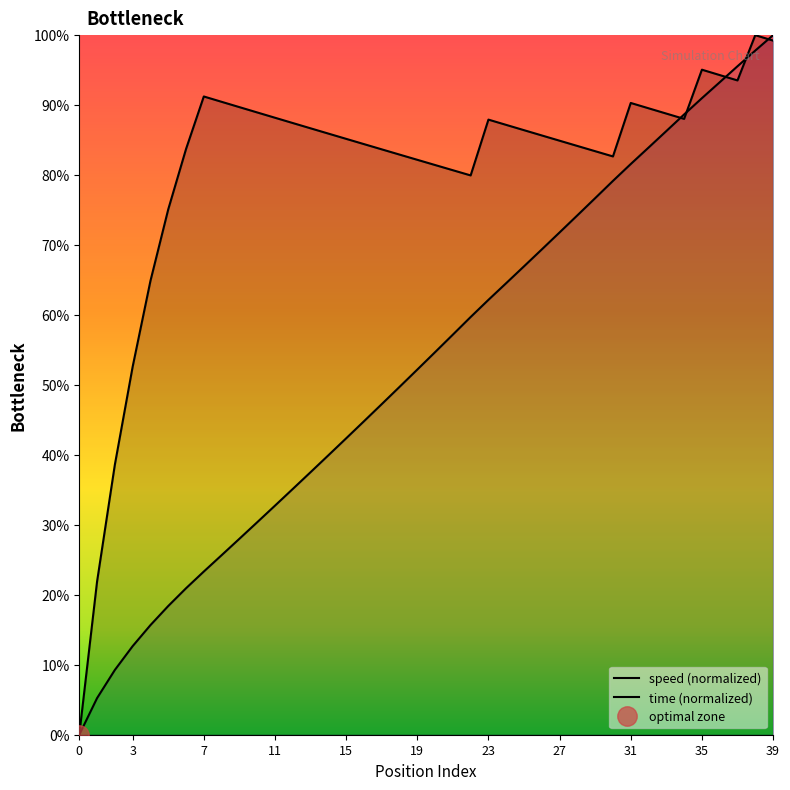

True or false: speed and time cross at least once.

True